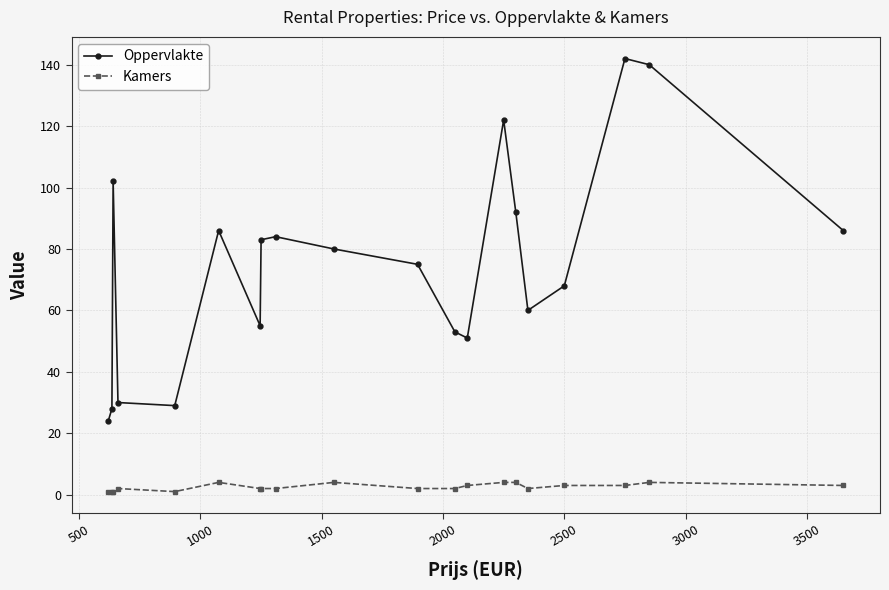

True or false: Oppervlakte and Kamers cross at least once.

False